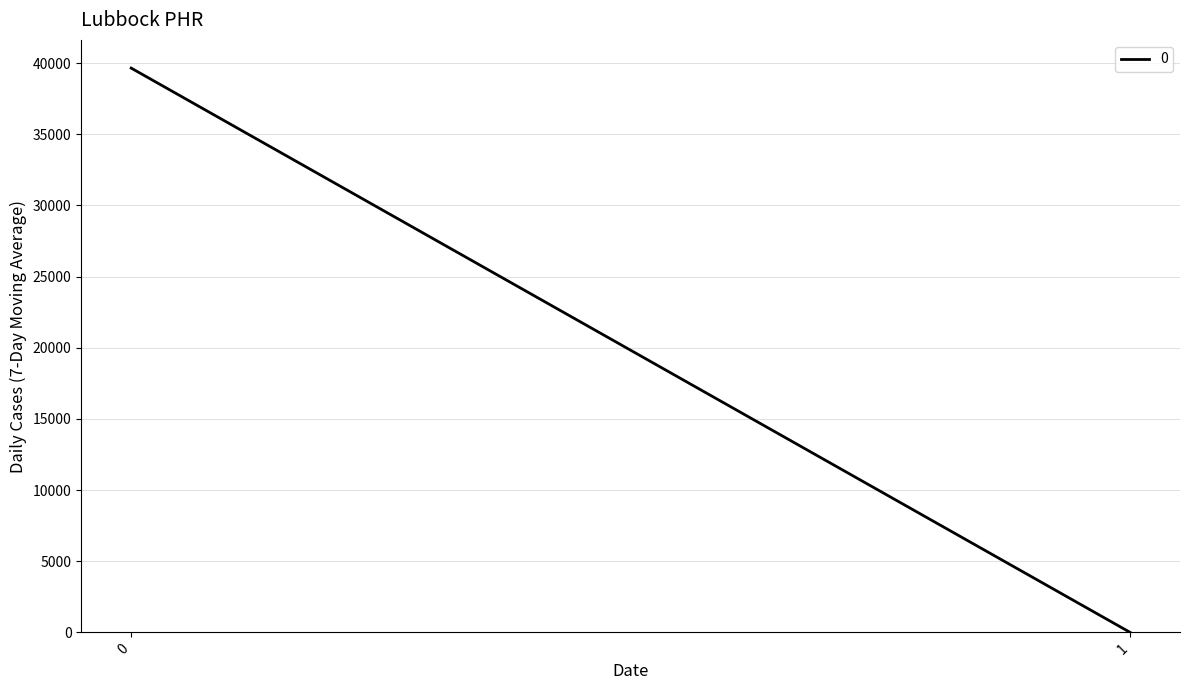

How many series are shown in this chart?

1